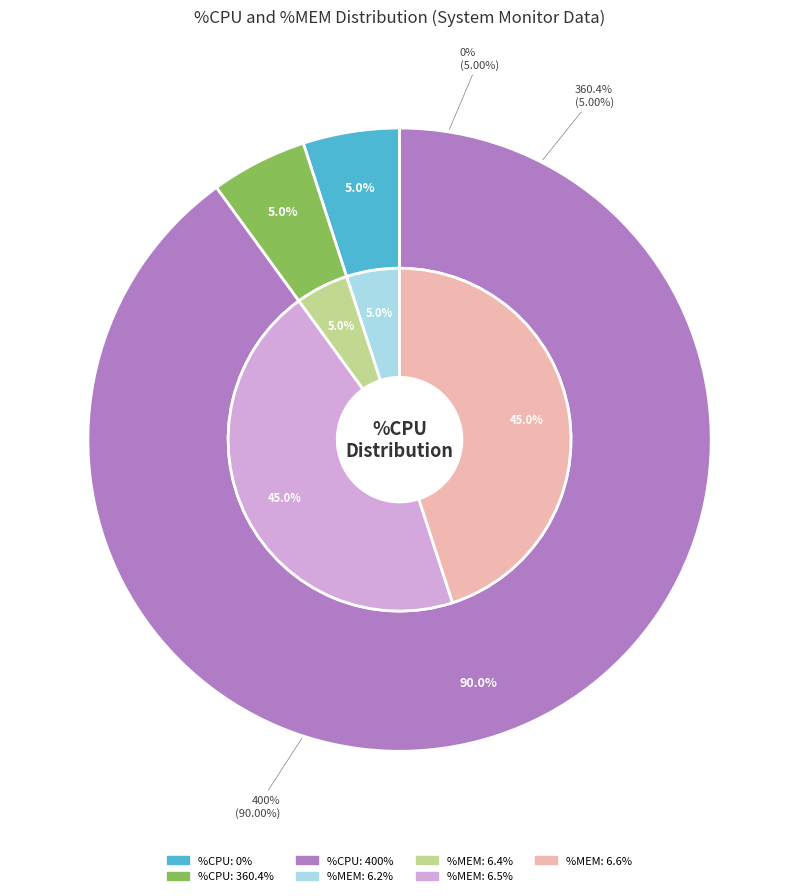

Is 400 the majority of the pie?

No